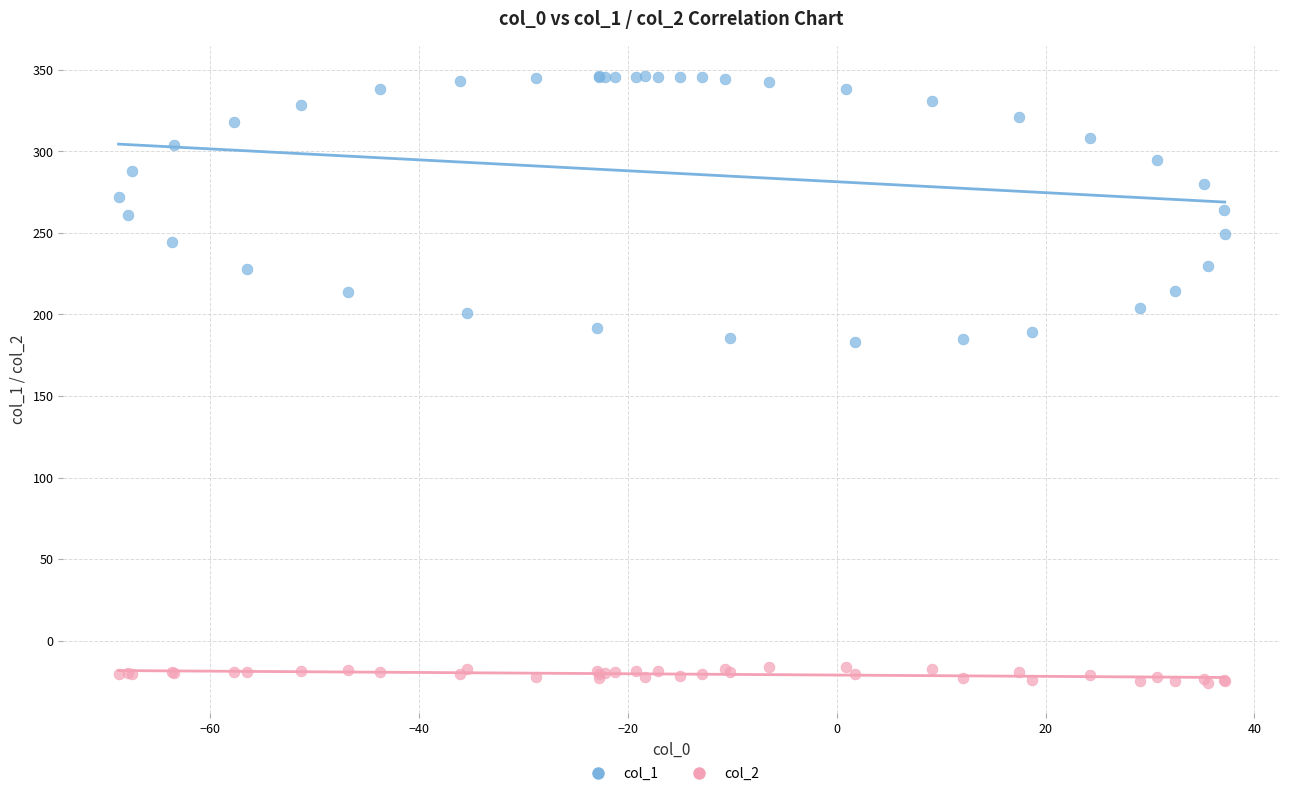

Which series reaches the maximum Y coordinate?

col_1